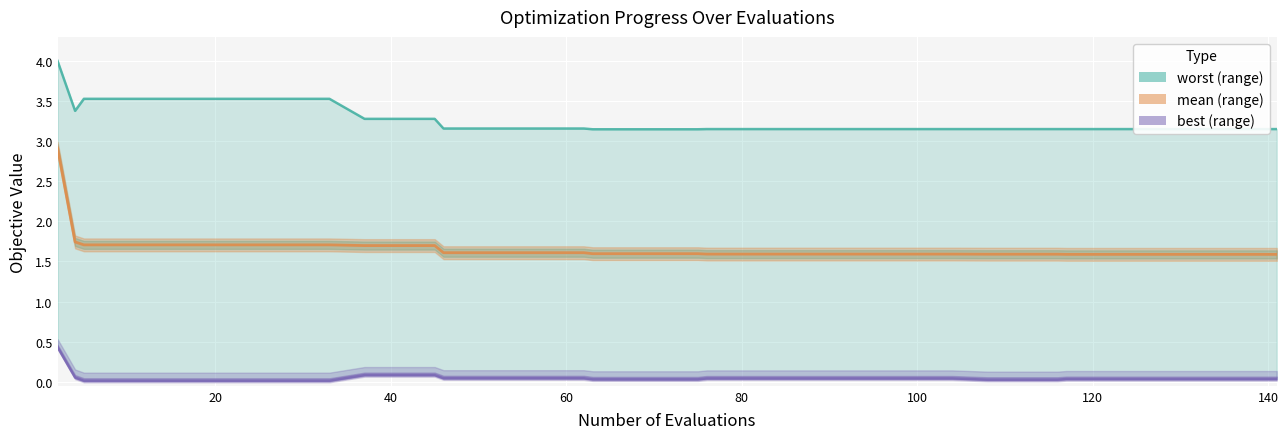

What is the average value of the mean series?

1.7